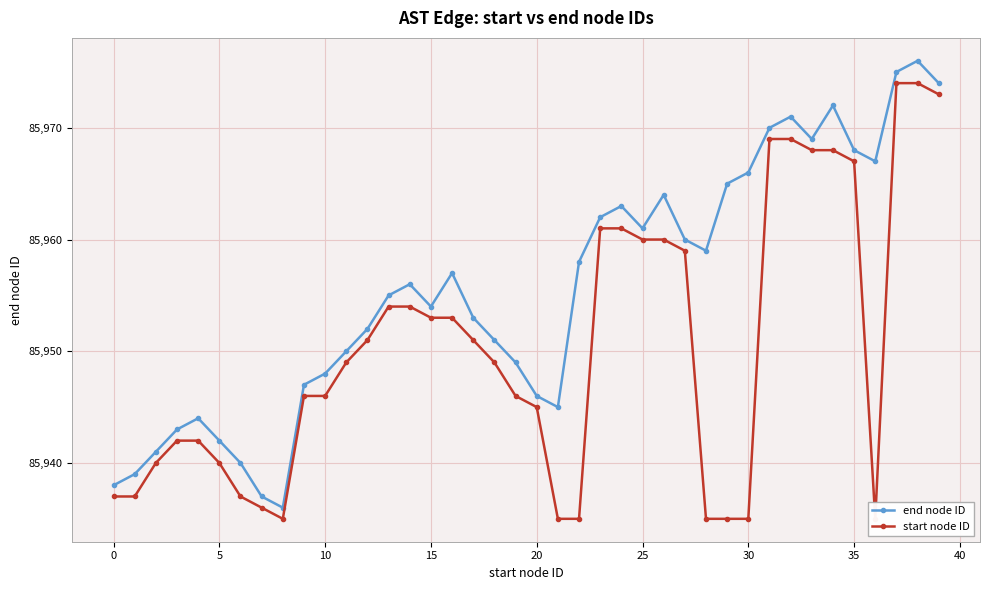

Where is end node ID nearest to the value 85956?

14